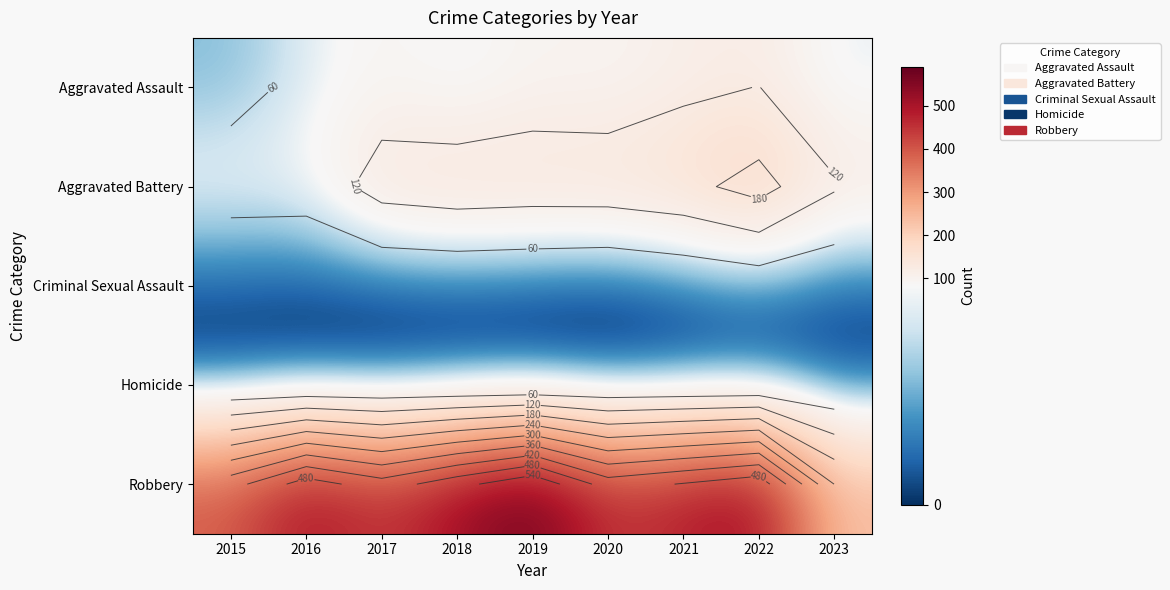

At which category is the sum across all series the highest?

2022